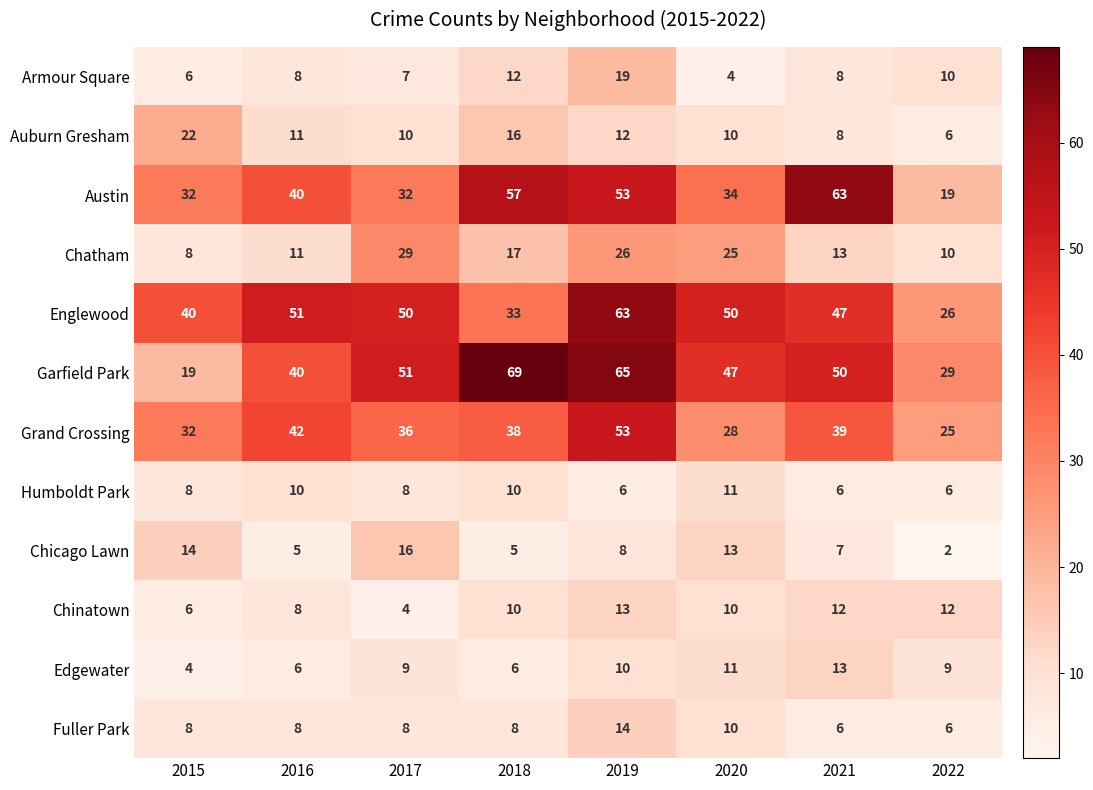

What is the maximum value shown in the chart?

69